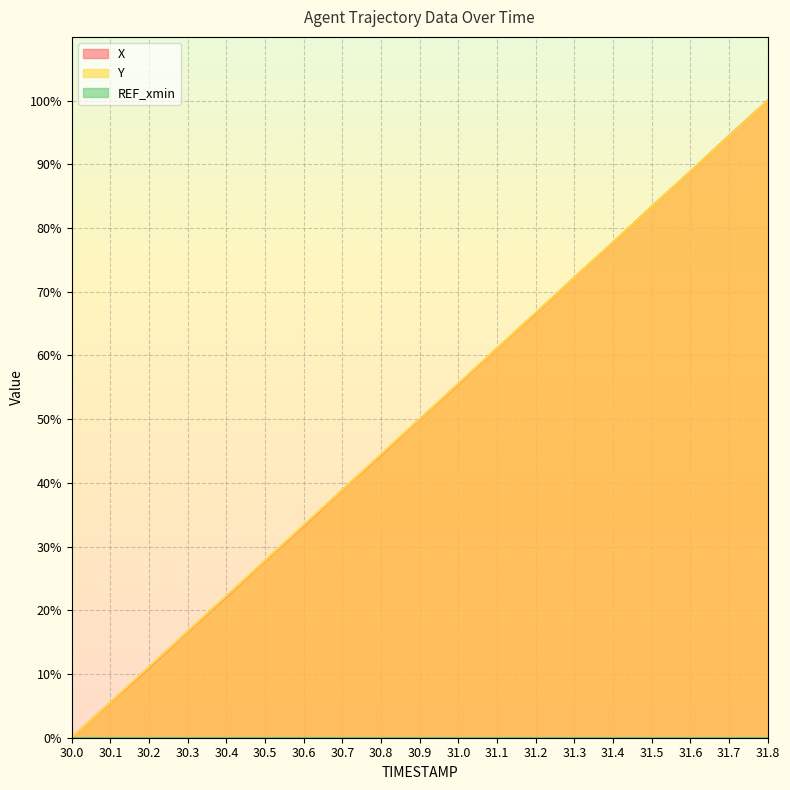

What is the label of the 2nd point from the left?

30.1